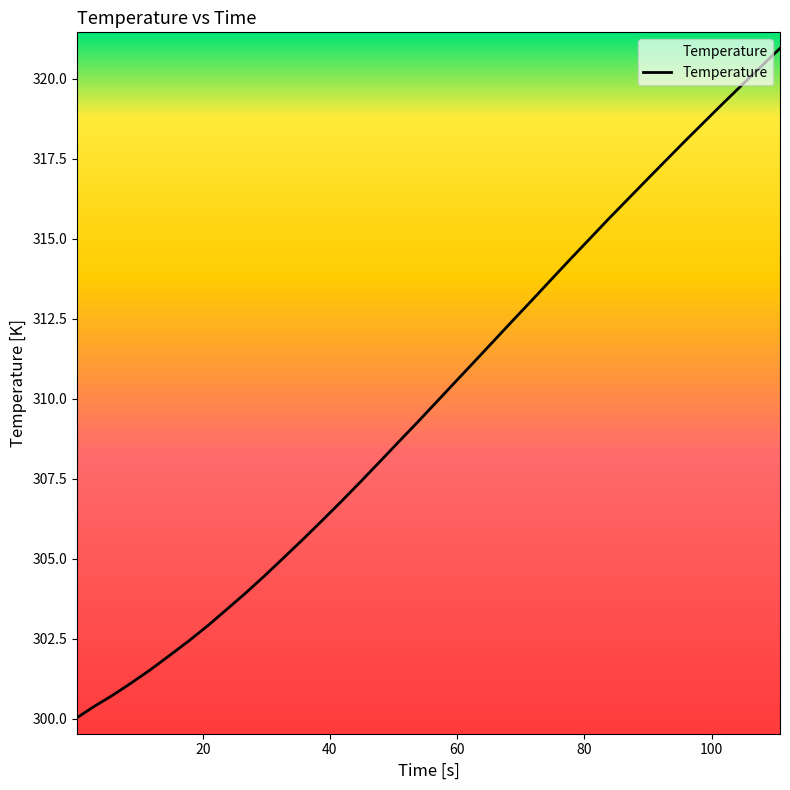

Reading left to right, extract all data points from this chart.

300.0	300.4	300.7	301.1	301.5	302.0	302.4	302.9	303.4	303.9	304.5	305.0	305.6	306.2	306.8	307.4	308.0	308.6	309.3	309.9	310.5	311.2	311.8	312.4	313.1	313.7	314.4	315.0	315.6	316.2	316.8	317.4	318.0	318.6	319.2	319.8	320.4	321.0